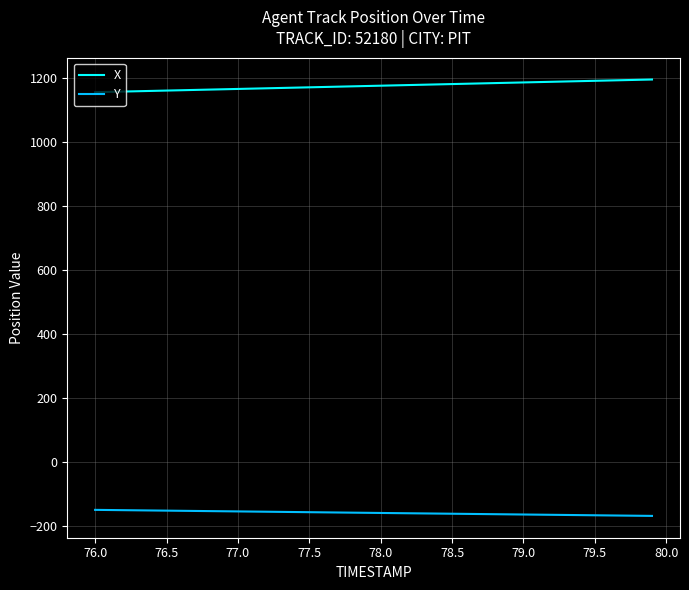

True or false: Y and X cross at least once.

False